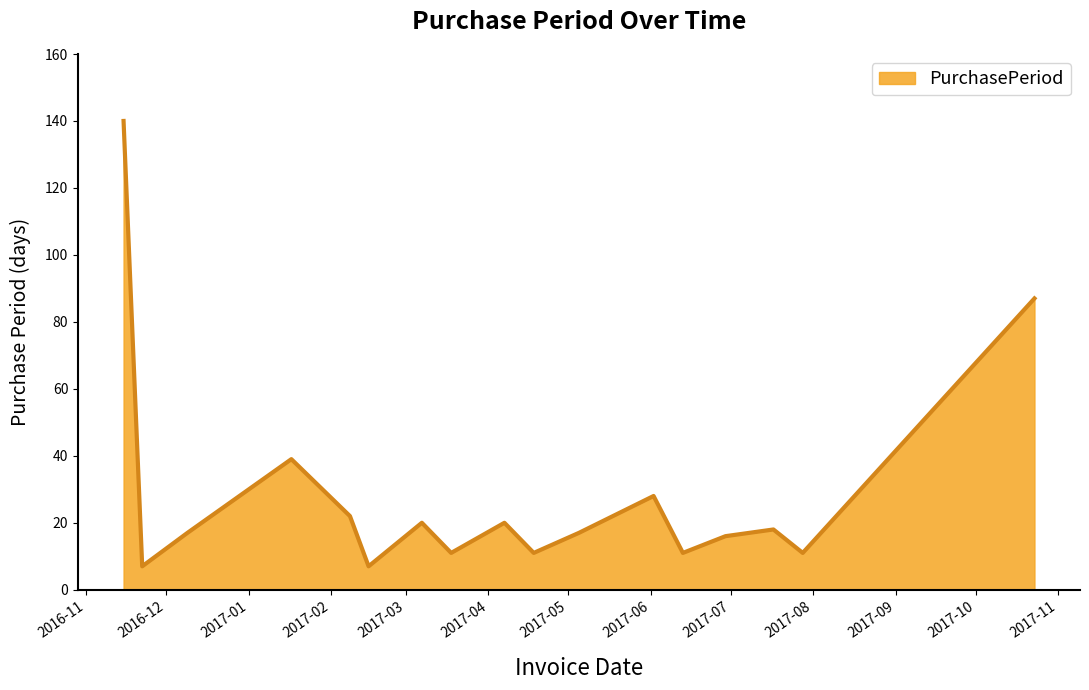

What is the minimum value shown in the chart?

7